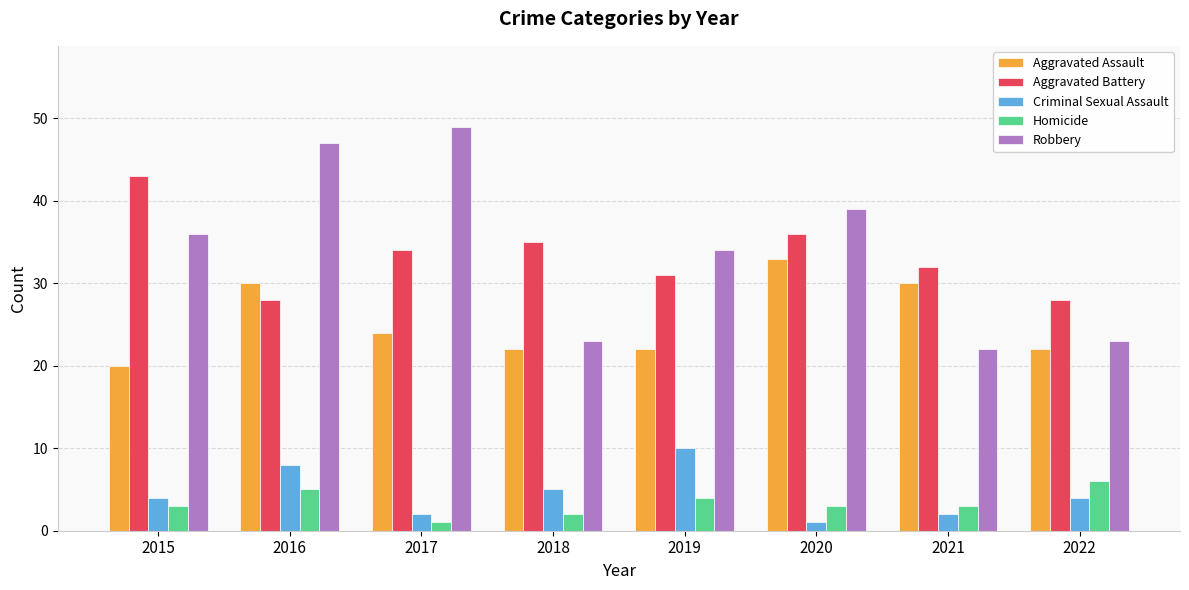

How many values in the Aggravated Assault series are below 24?

4